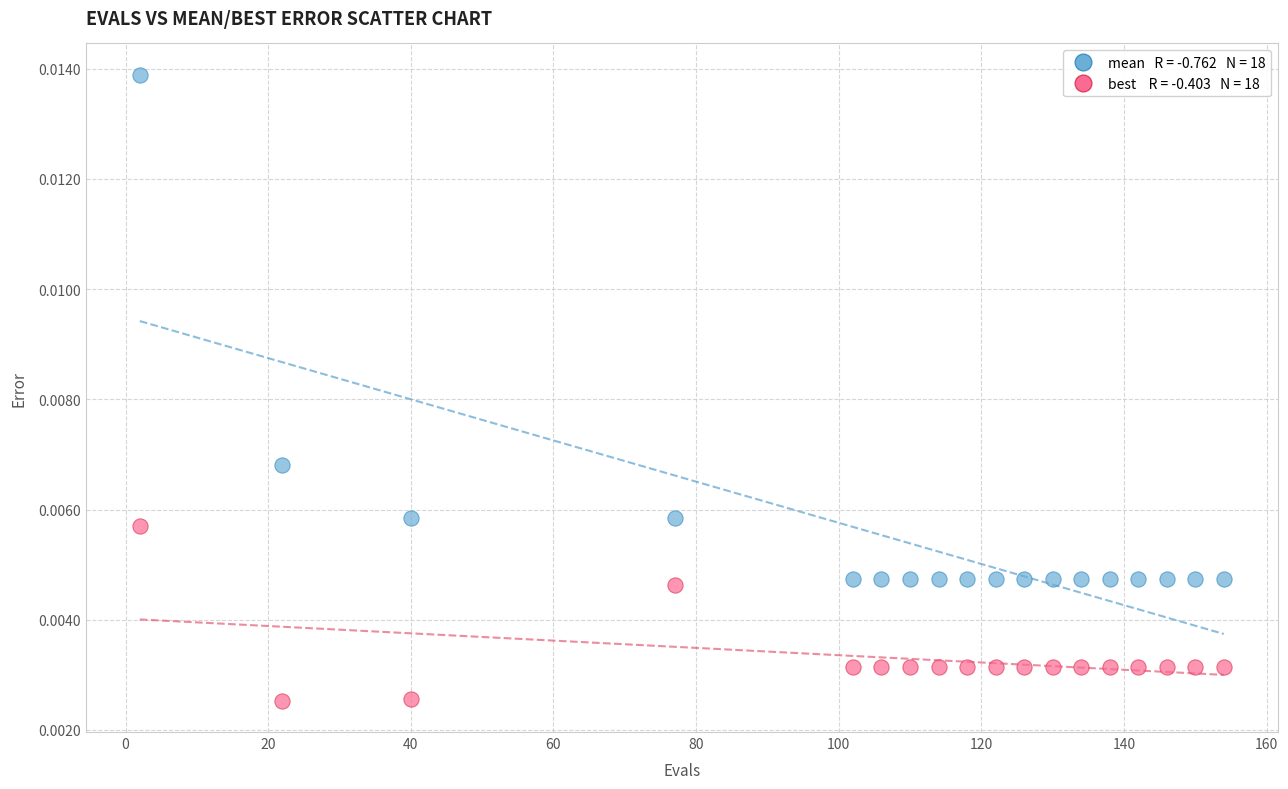

Across all data points, what is the range of X values (max minus min)?

152.0